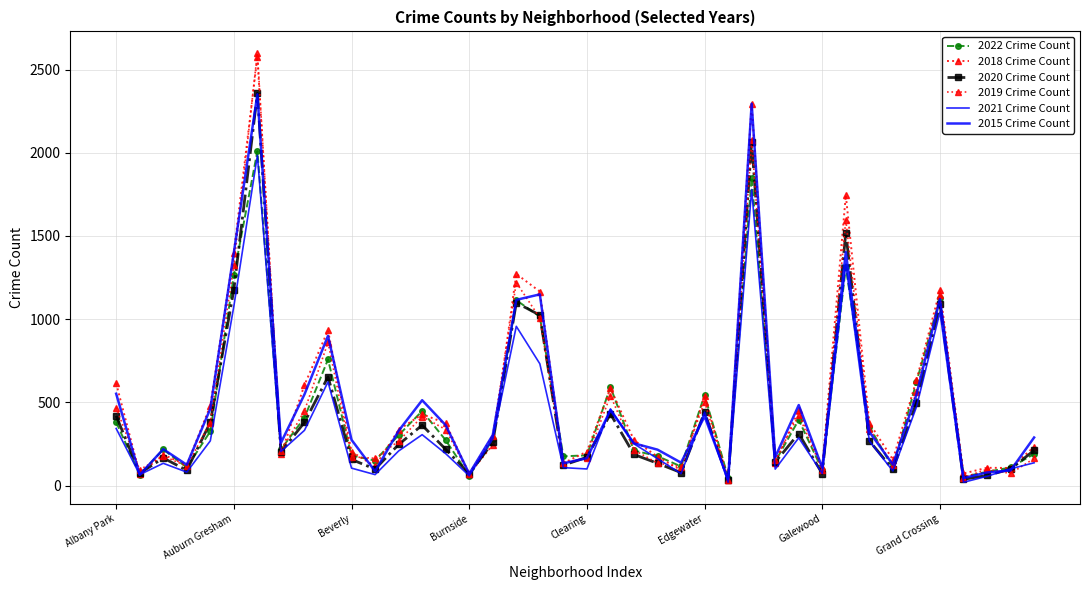

What is the label of the 38th point from the left?

37